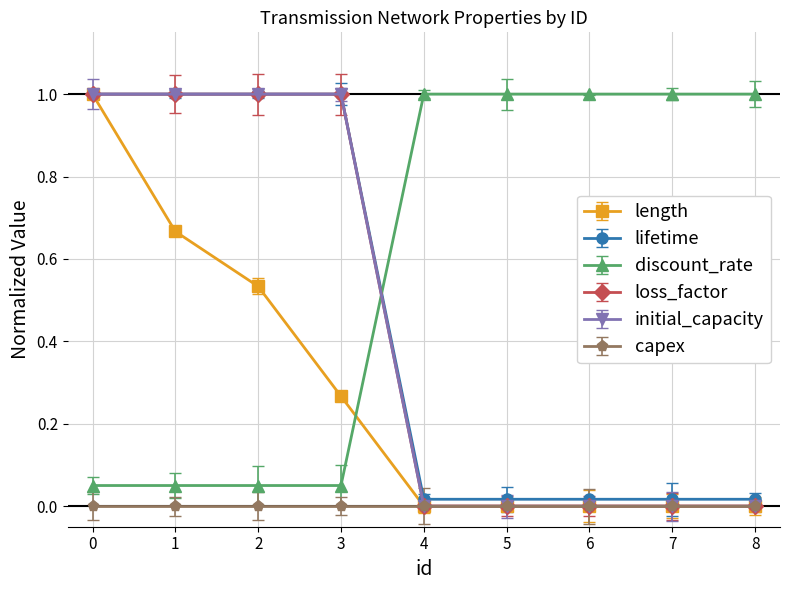

True or false: loss_factor and lifetime cross at least once.

False